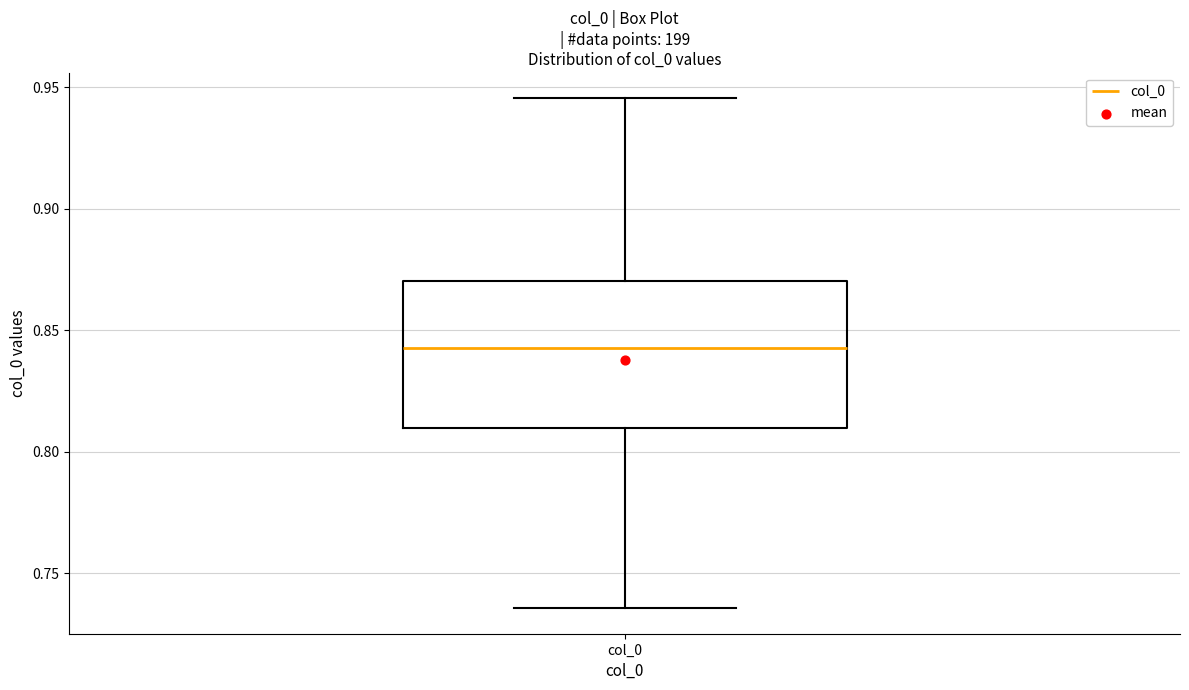

Read this box plot against the y-axis: the position of the median line, the range covered by the box, and the ends of both whiskers. The values are not printed on the chart, so give them approximately, as read against the axis.

median 0.845, box 0.810 to 0.870, whiskers 0.735 to 0.945